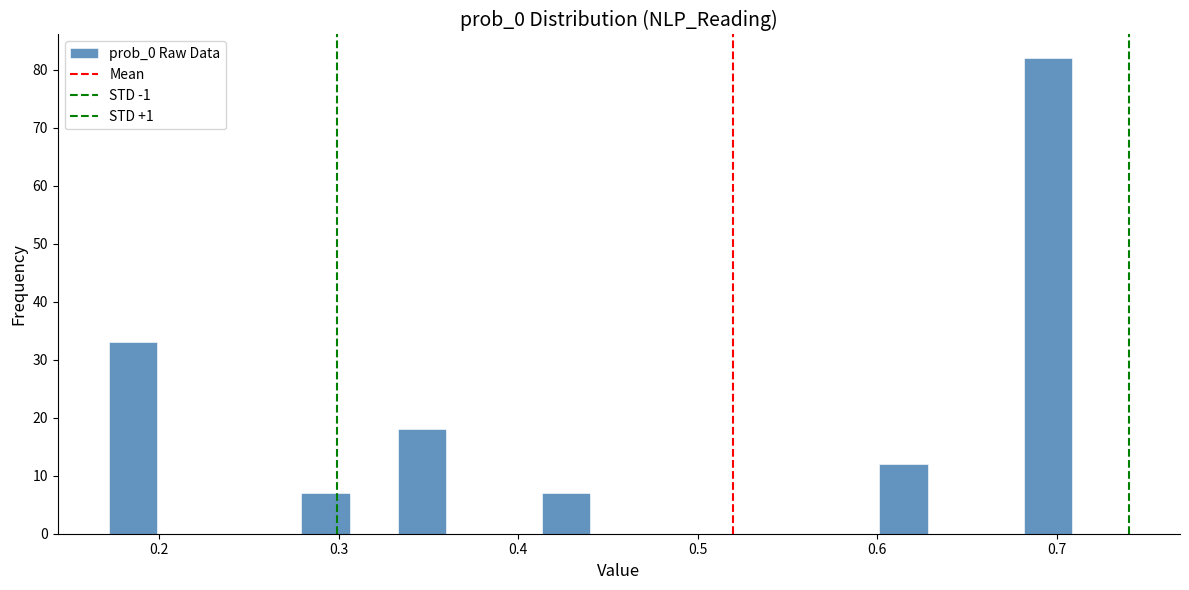

Read against the x-axis, roughly where is the centre of the tallest bar?

0.70